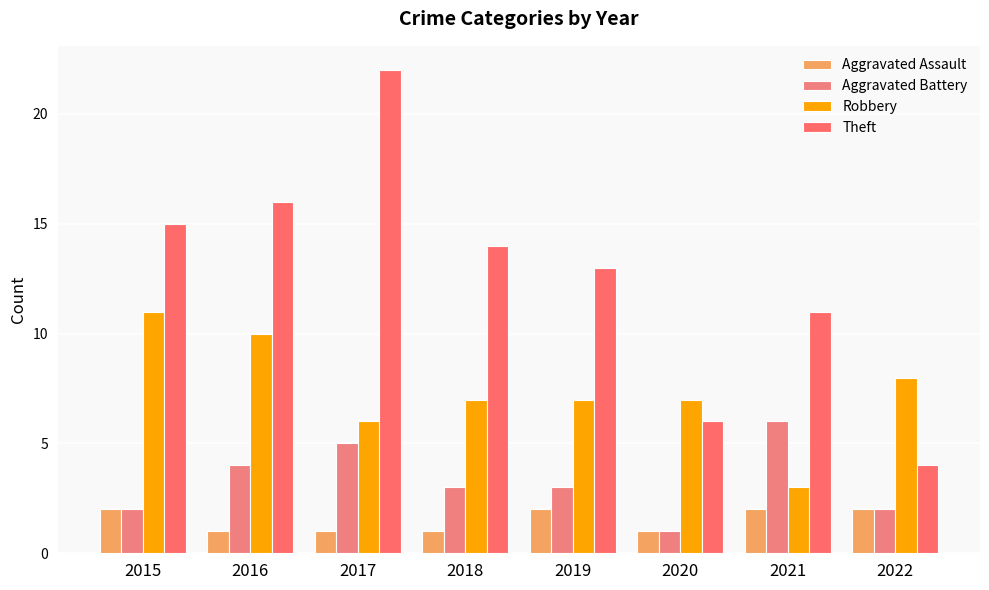

How many values in the Aggravated Assault series are below 2?

4